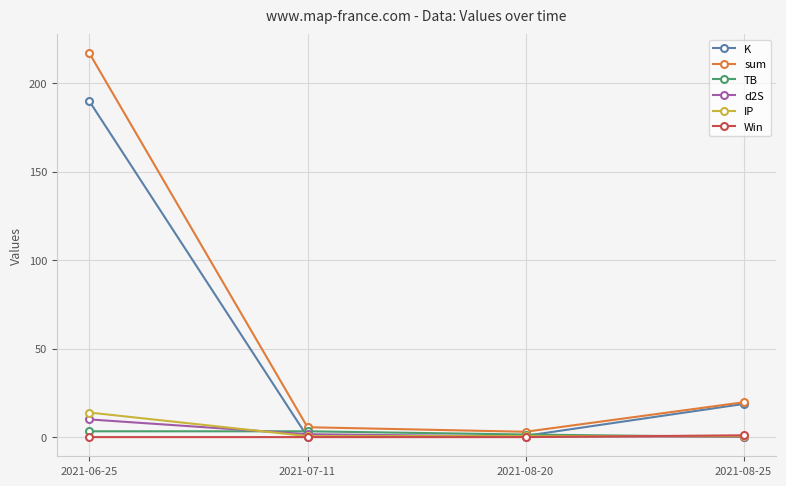

What is the sum of all sum values?

245.0